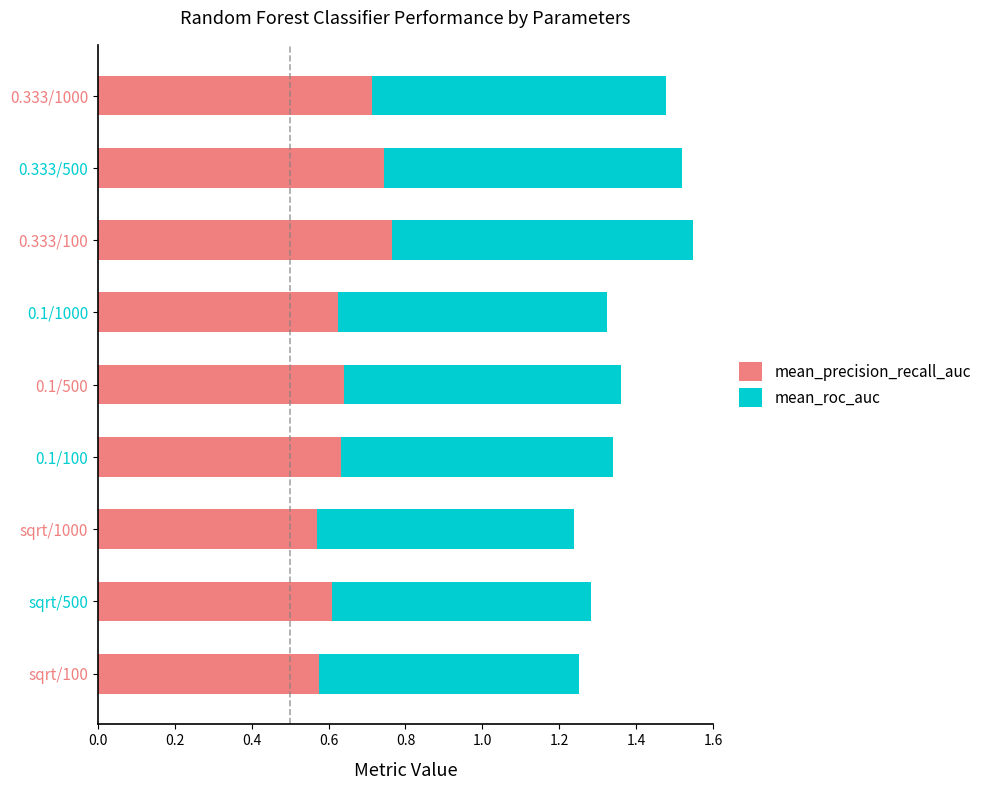

The value of mean_precision_recall_auc at 0.1/100 is 0.3. True or false?

False